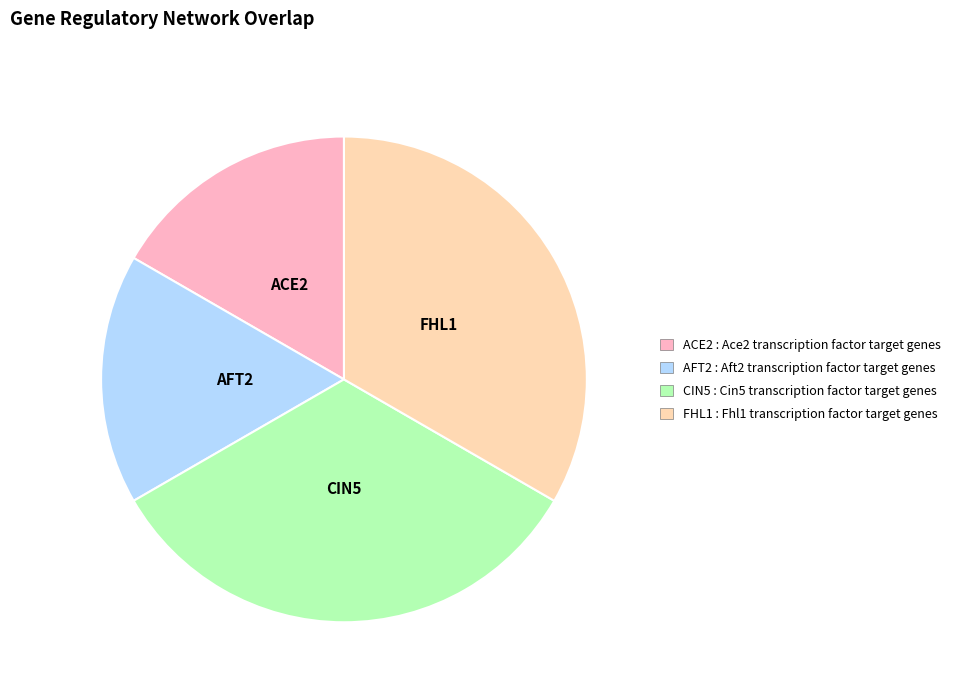

Combined, do ACE2 and AFT2 account for over 50%?

No